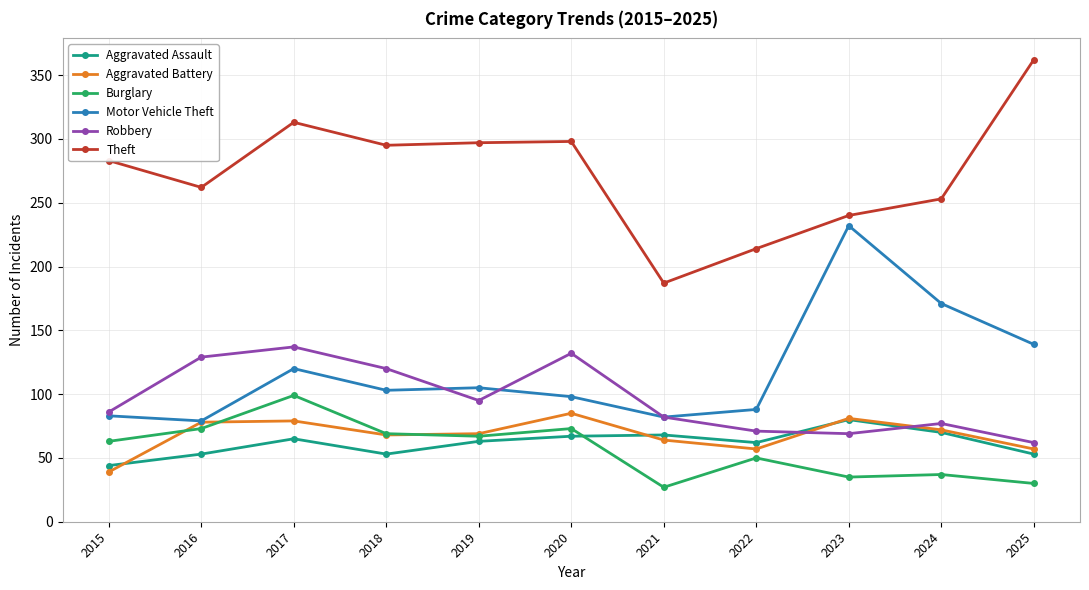

Which series has the widest spread of values?

Theft